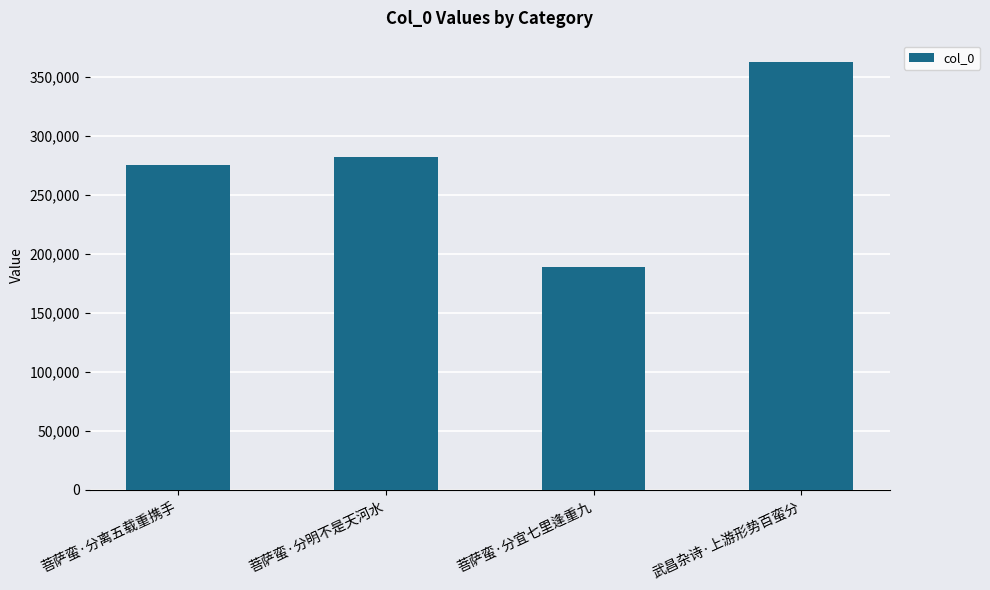

What is the difference between the values at 武昌杂诗·上游形势百蛮分 and 菩萨蛮·分明不是天河水?

80561